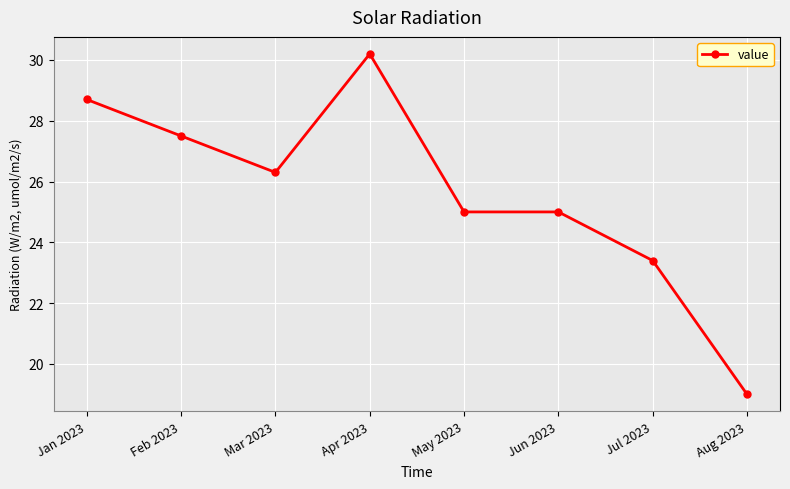

What is the sum of all values?

205.1